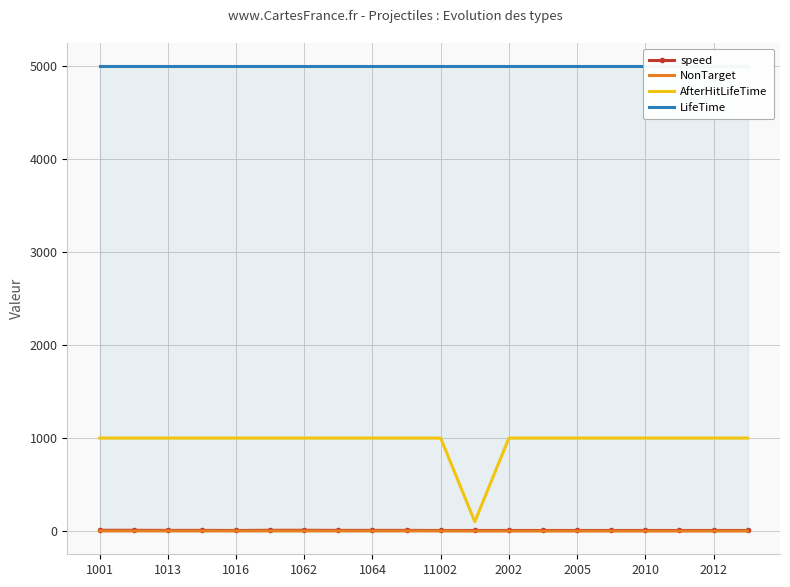

The LifeTime series shows 5000 at 17. True or false?

True